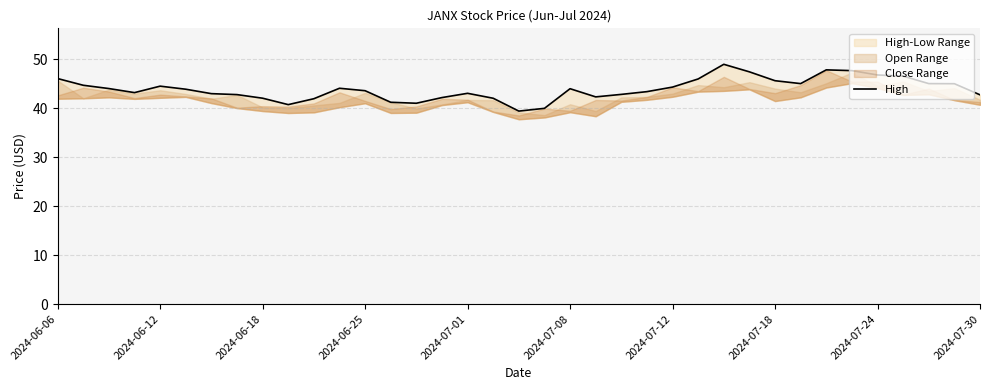

Where does the data first go above 43?

2024-06-06